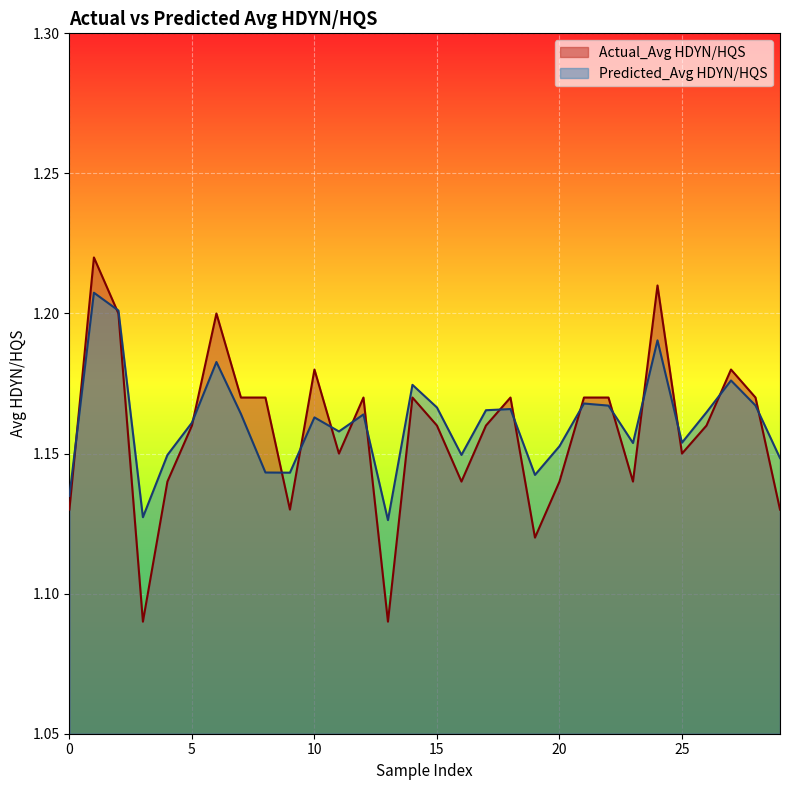

Reading left to right, transcribe all the data shown in this chart.

Actual_Avg HDYN/HQS: 1.1	1.2	1.2	1.1	1.1	1.2	1.2	1.2	1.2	1.1	1.2	1.1	1.2	1.1	1.2	1.2	1.1	1.2	1.2	1.1	1.1	1.2	1.2	1.1	1.2	1.1	1.2	1.2	1.2	1.1
Predicted_Avg HDYN/HQS: 1.1	1.2	1.2	1.1	1.1	1.2	1.2	1.2	1.1	1.1	1.2	1.2	1.2	1.1	1.2	1.2	1.1	1.2	1.2	1.1	1.2	1.2	1.2	1.2	1.2	1.2	1.2	1.2	1.2	1.1